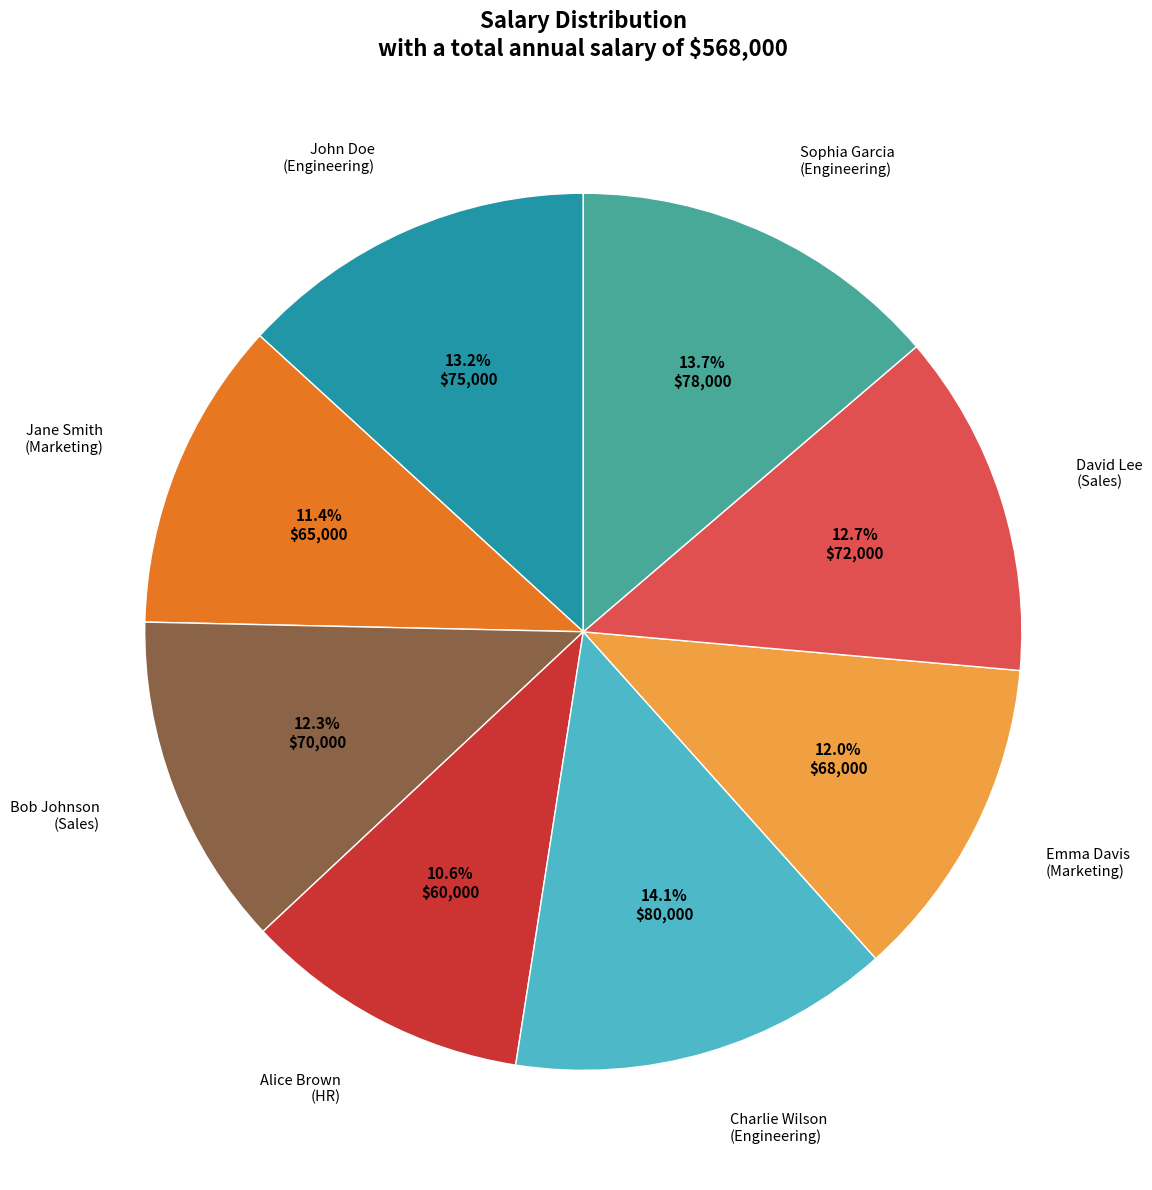

Is there any slice that represents more than half of the pie?

No